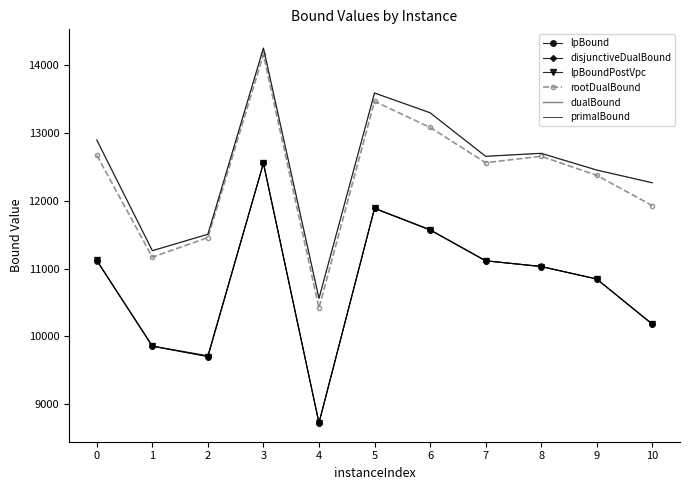

What is the difference between the second highest and second lowest values in the primalBound series?

2320.1